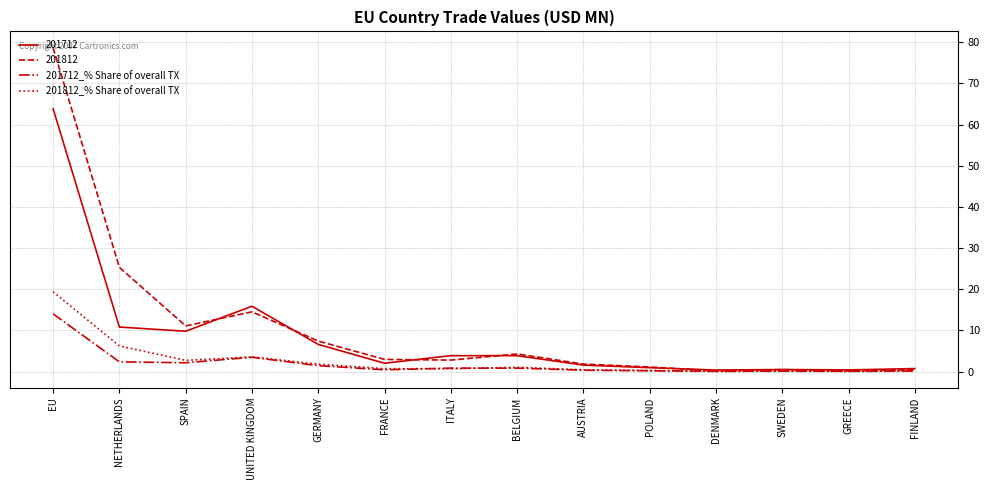

Is this an area chart (filled region under the line)?

No